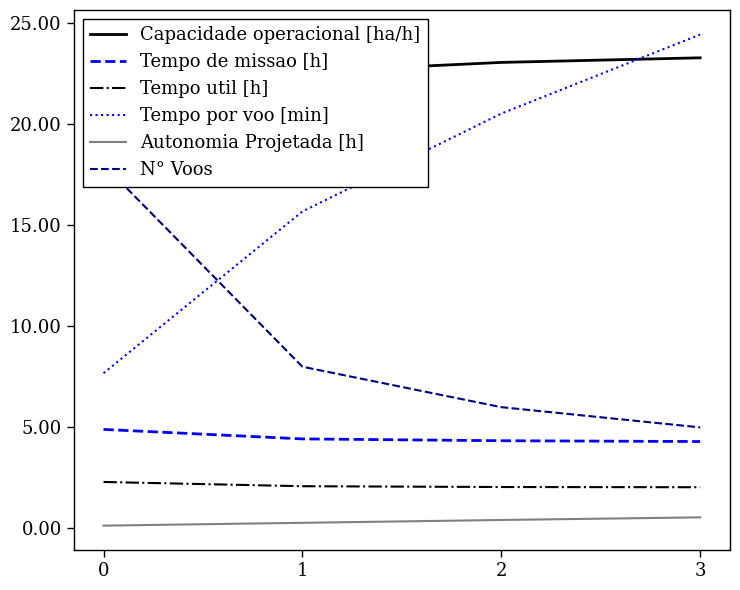

True or false: Tempo util [h] and Autonomia Projetada [h] cross at least once.

False